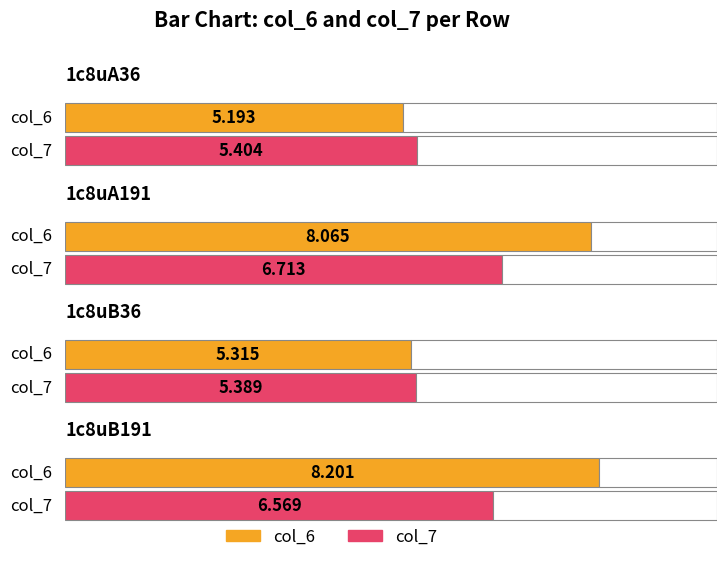

Is the value of col_7 at 1c8uB36 greater than the value of col_6 at 1c8uB191?

No